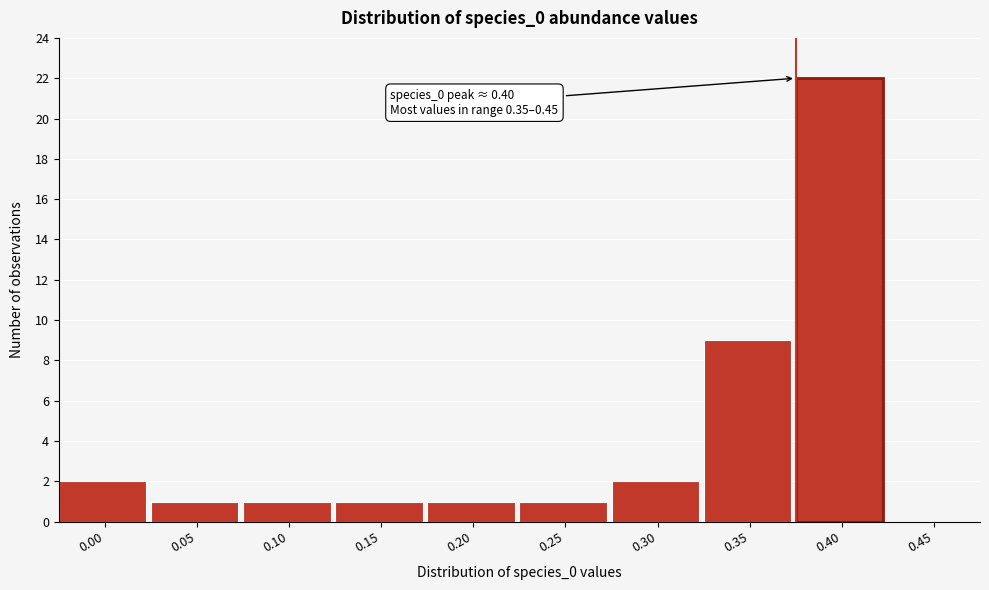

Reading left to right, what are all the values shown in this chart?

0.00=2	0.05=1	0.10=1	0.15=1	0.20=1	0.25=1	0.30=2	0.35=9	0.40=22	0.45=0